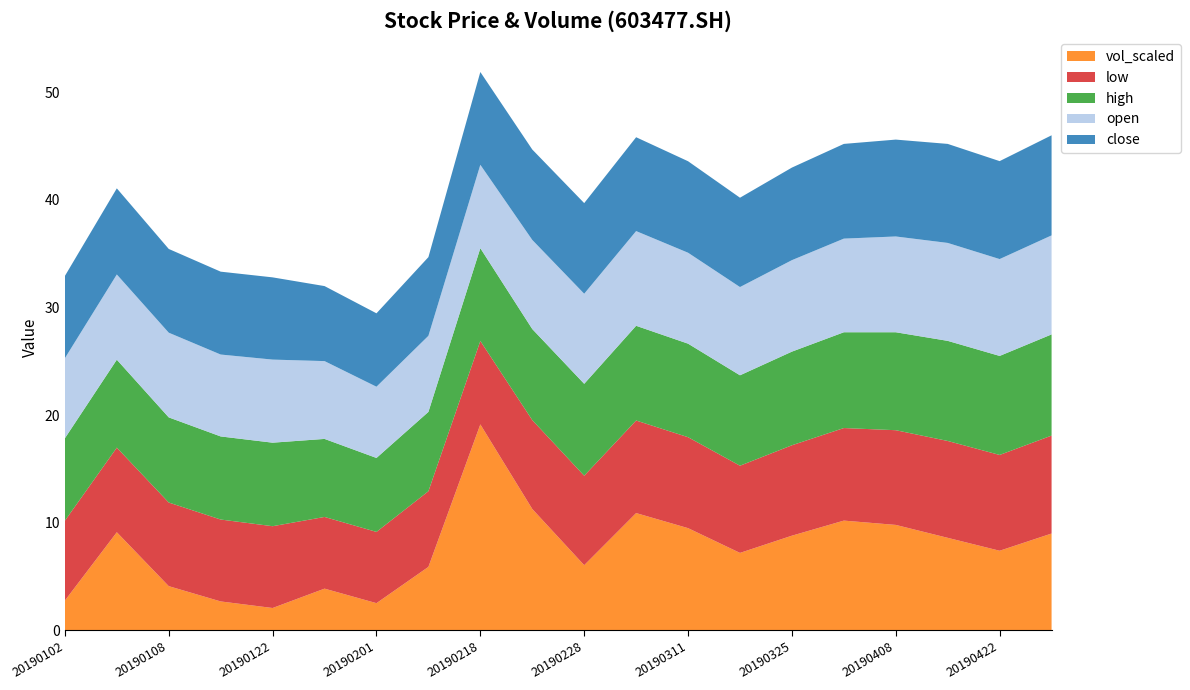

Reading left to right, extract all data points from this chart.

close: 7.6	8.0	7.8	7.7	7.6	7.0	6.8	7.3	8.6	8.4	8.4	8.7	8.5	8.3	8.6	8.8	9.0	9.2	9.1	9.3
open: 7.4	7.9	7.9	7.6	7.7	7.2	6.6	7.1	7.8	8.3	8.4	8.8	8.4	8.2	8.5	8.7	8.9	9.1	9.0	9.2
high: 7.7	8.2	7.9	7.7	7.8	7.2	6.9	7.4	8.6	8.5	8.5	8.8	8.7	8.4	8.7	8.9	9.1	9.3	9.2	9.4
low: 7.4	7.9	7.8	7.6	7.6	6.7	6.6	7.0	7.8	8.3	8.3	8.6	8.4	8.1	8.4	8.6	8.8	9.0	8.9	9.1
vol_scaled: 2.8	9.1	4.1	2.7	2.1	3.9	2.5	5.9	19.1	11.3	6.1	10.9	9.5	7.2	8.8	10.2	9.8	8.6	7.4	9.0